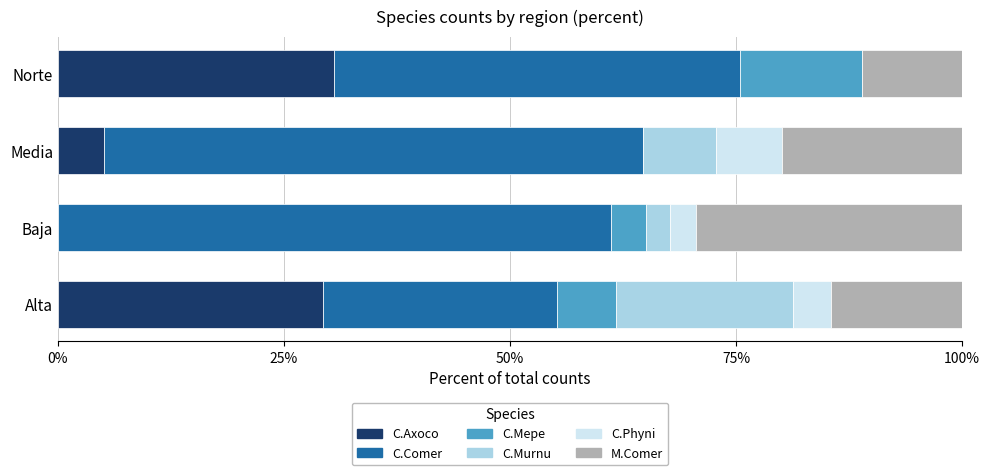

The C.Axoco series shows 18.6 at Norte. True or false?

False